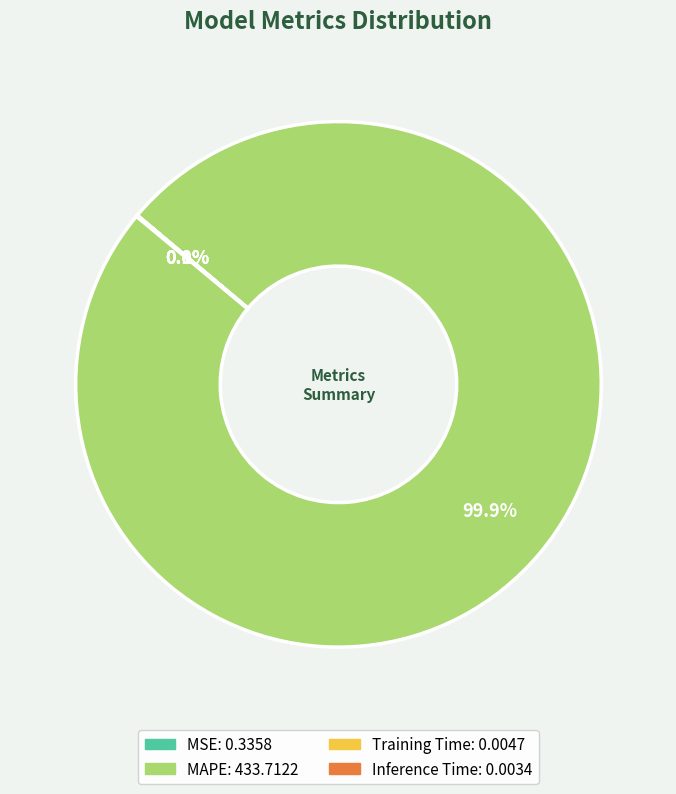

Is MAPE the majority of the pie?

Yes